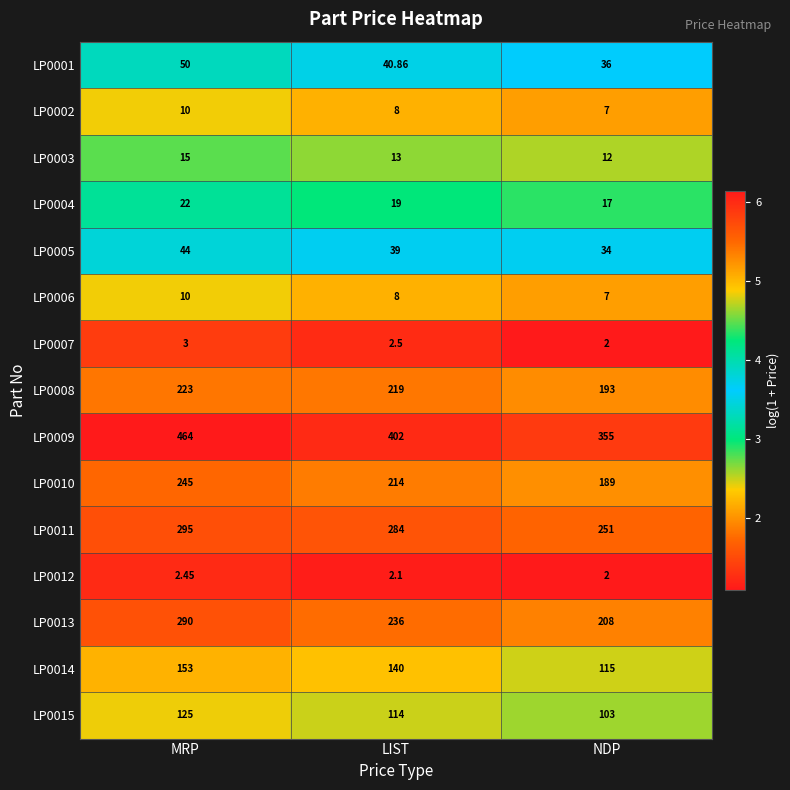

Which series has the largest total across all categories?

LP0009